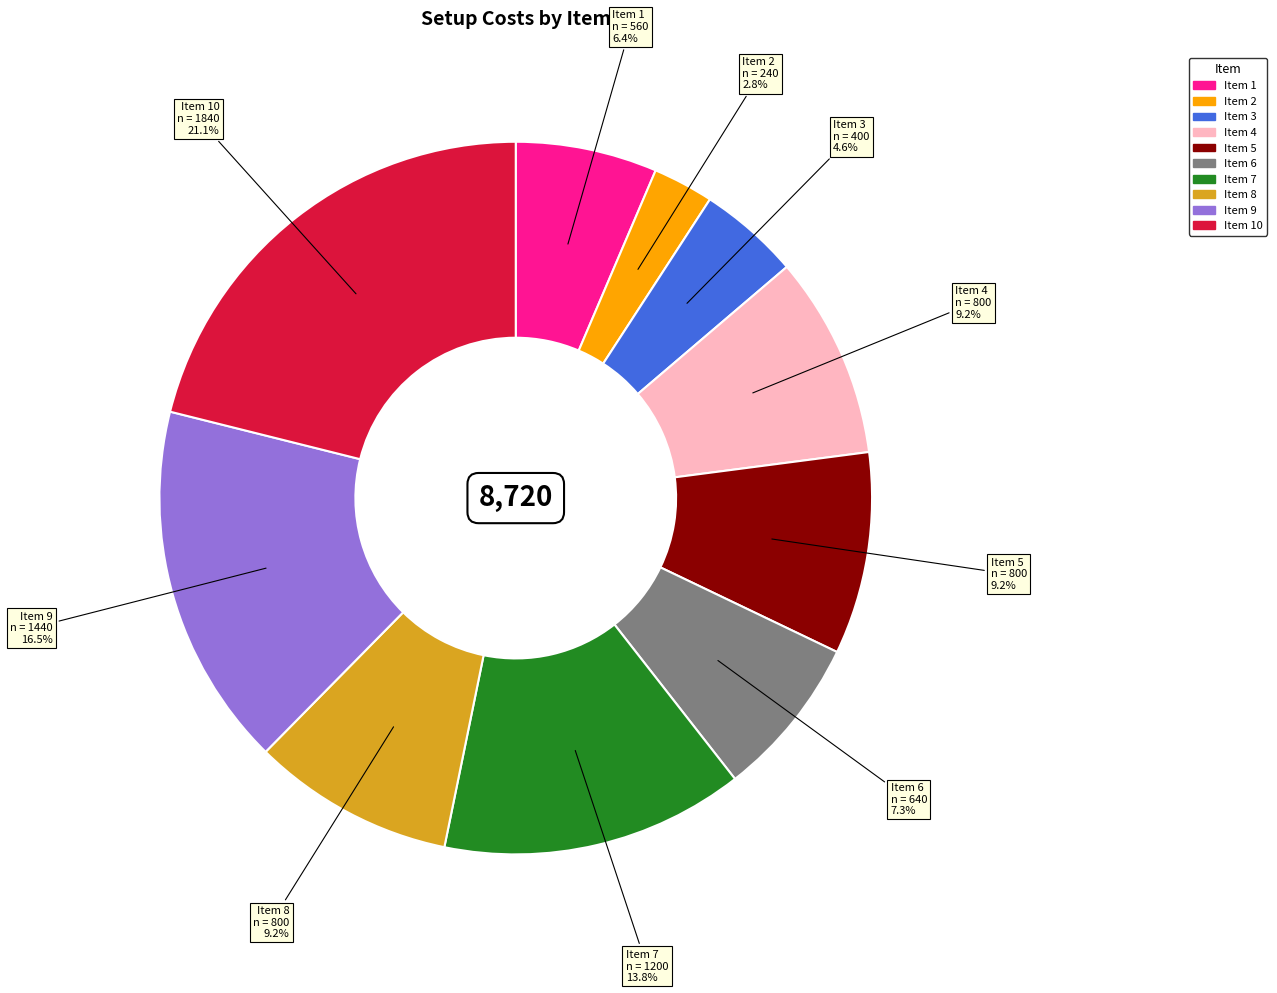

Does Item 9 represent more than half of the total?

No